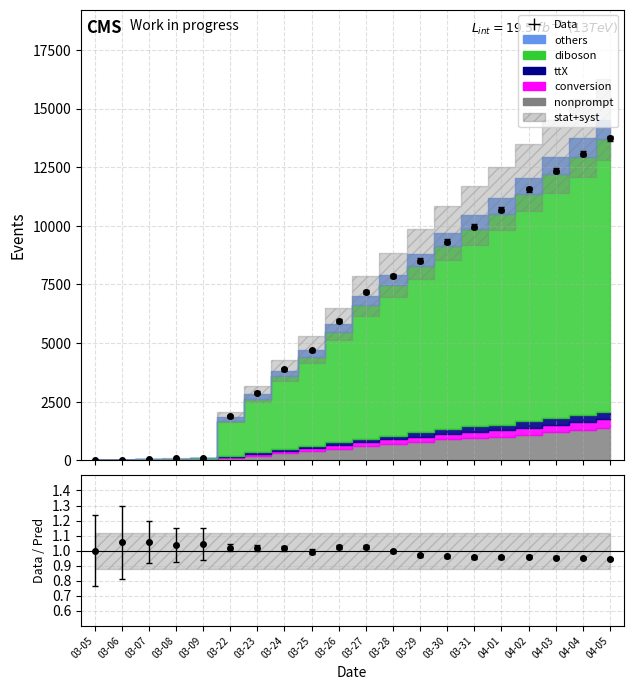

What is the smallest value displayed?

13.8